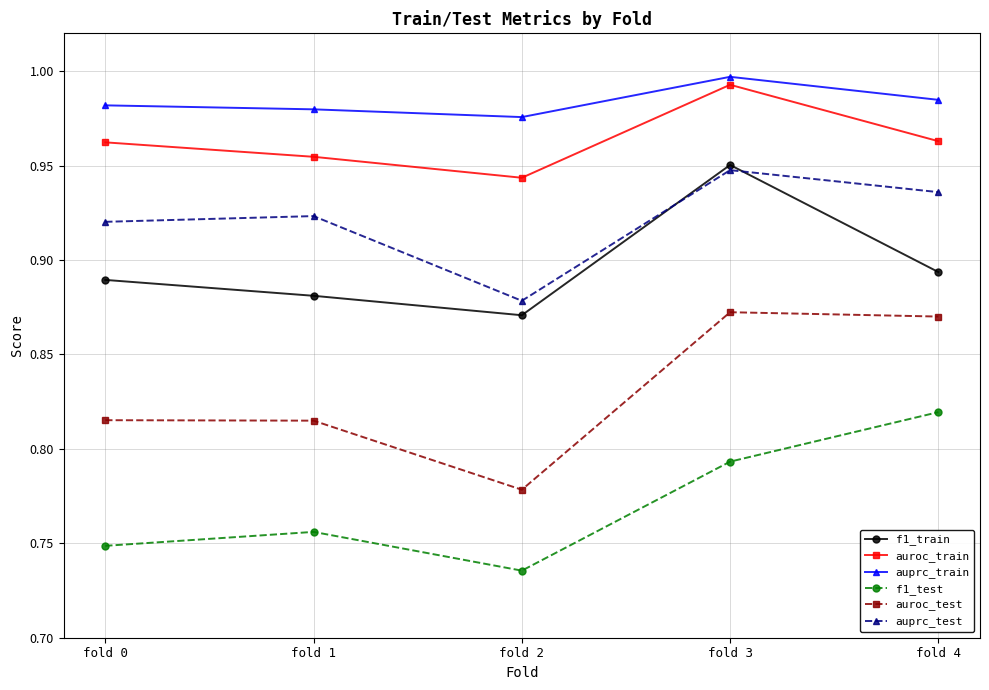

Does the chart have visible grid lines?

Yes